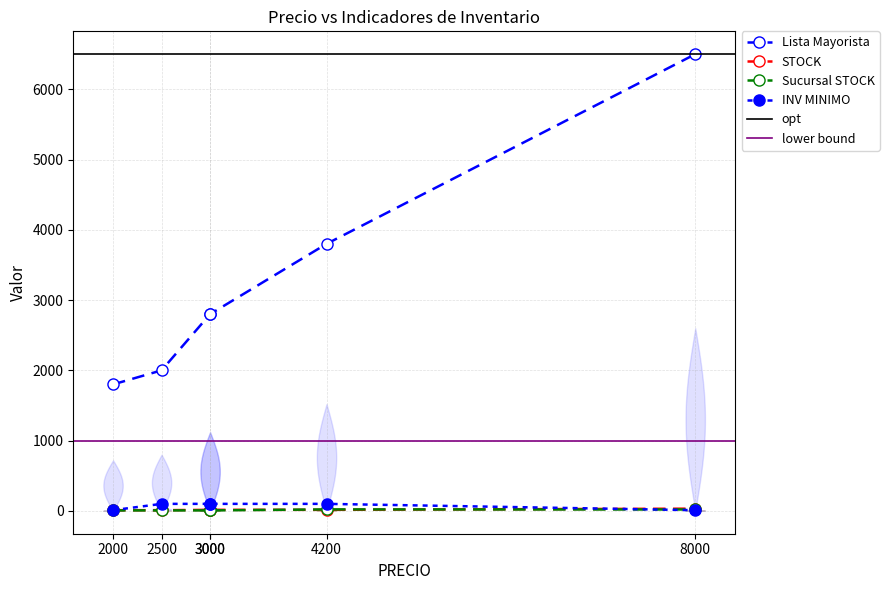

What is the difference between the Lista Mayorista values at 8000 and 2000?

4700